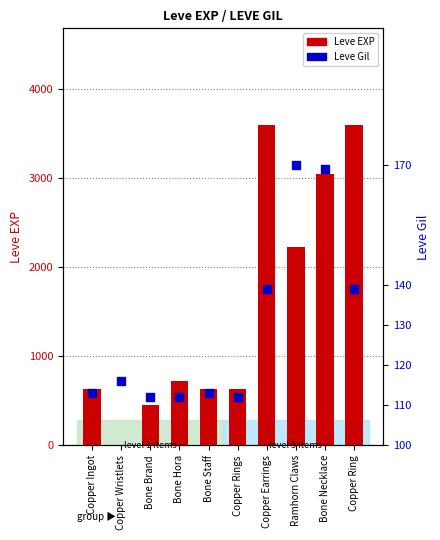

Is the value of Leve Gil at Bone Brand greater than the value of Leve EXP at Copper Ring?

No